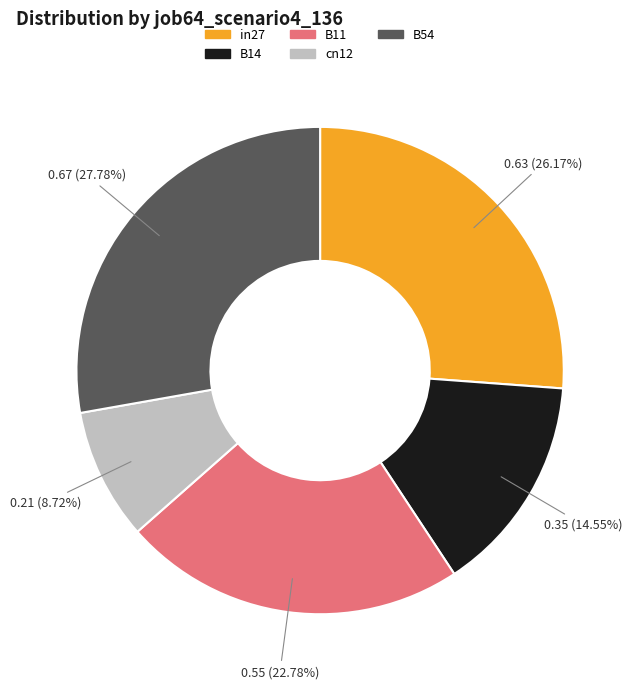

Does B11 represent more than half of the total?

No